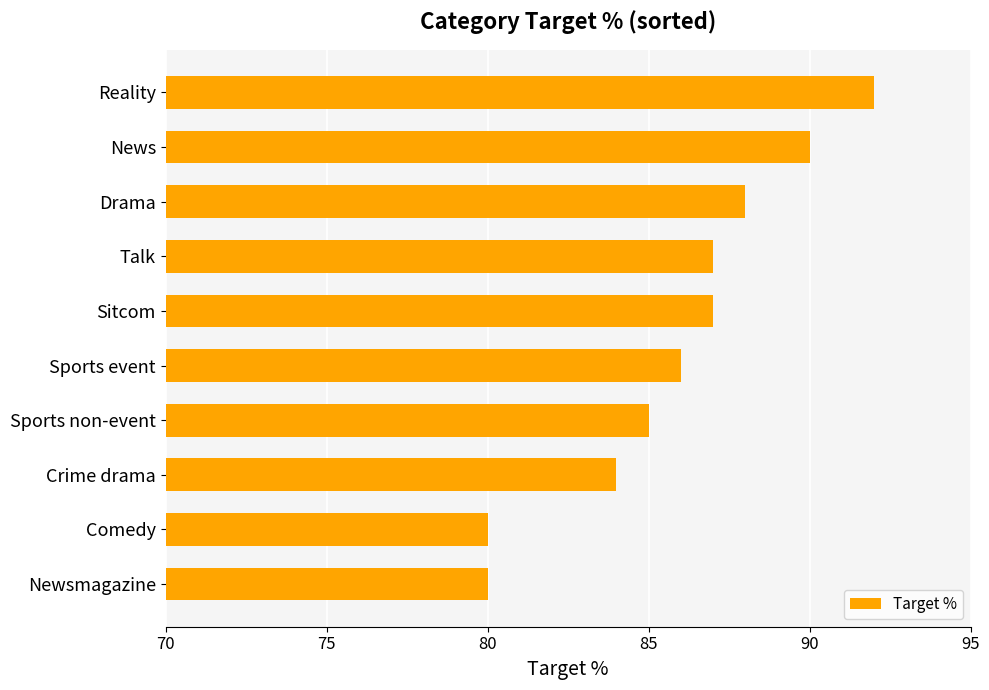

What is the sum of all values?

859